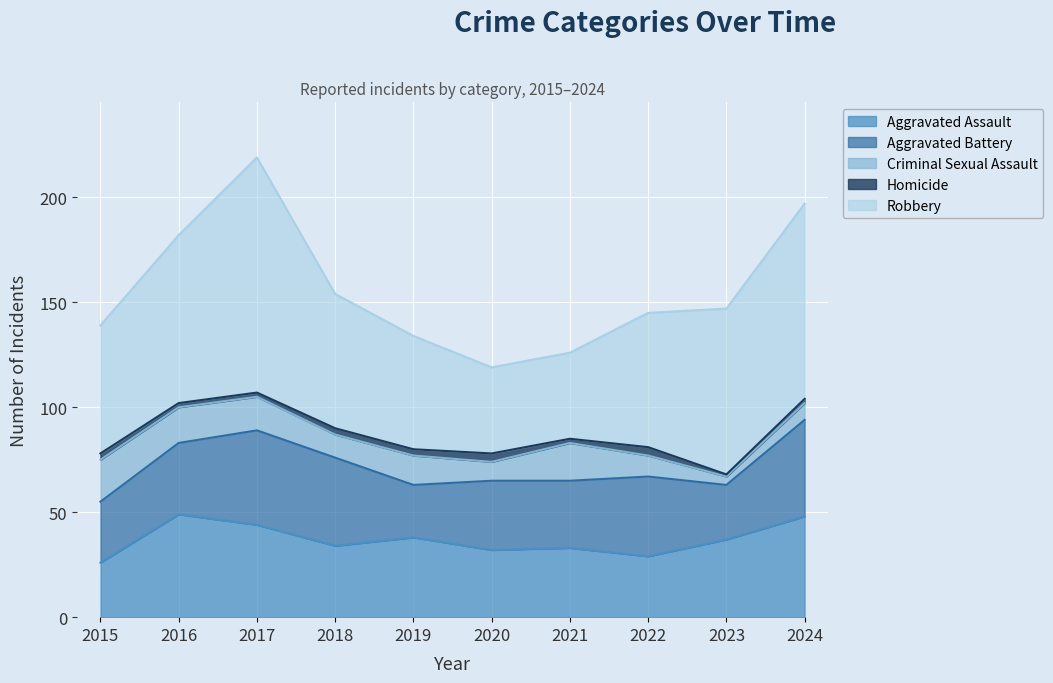

True or false: Aggravated Assault and Robbery cross at least once.

False